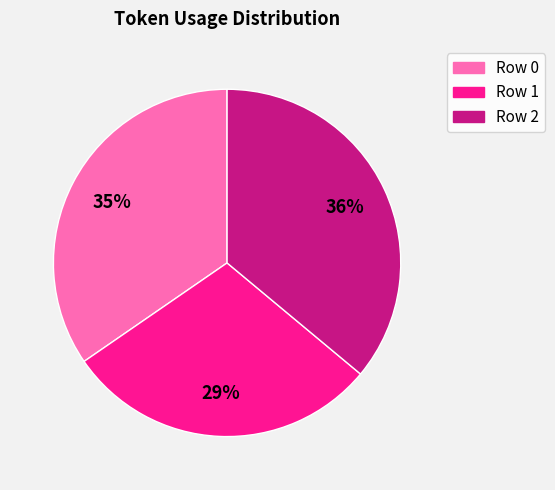

Is there any slice that represents more than half of the pie?

No